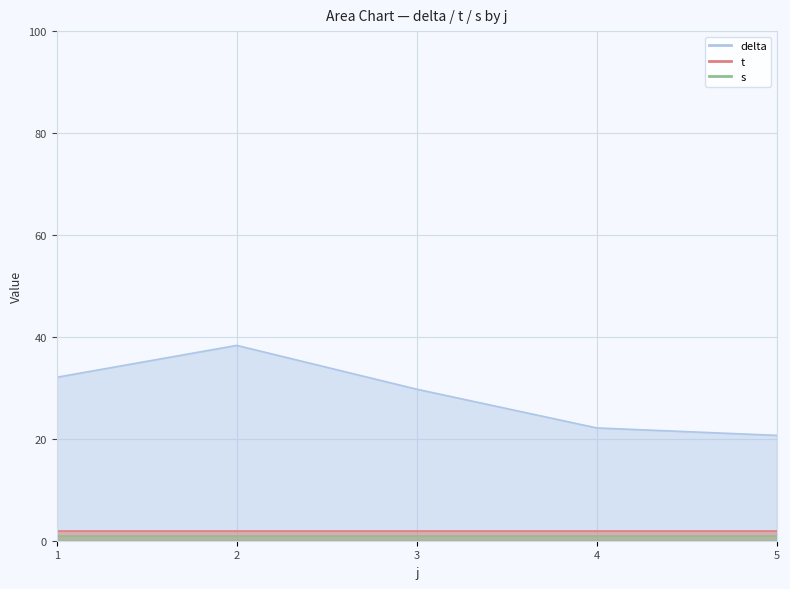

What are all the series names shown in the legend?

delta, t, s